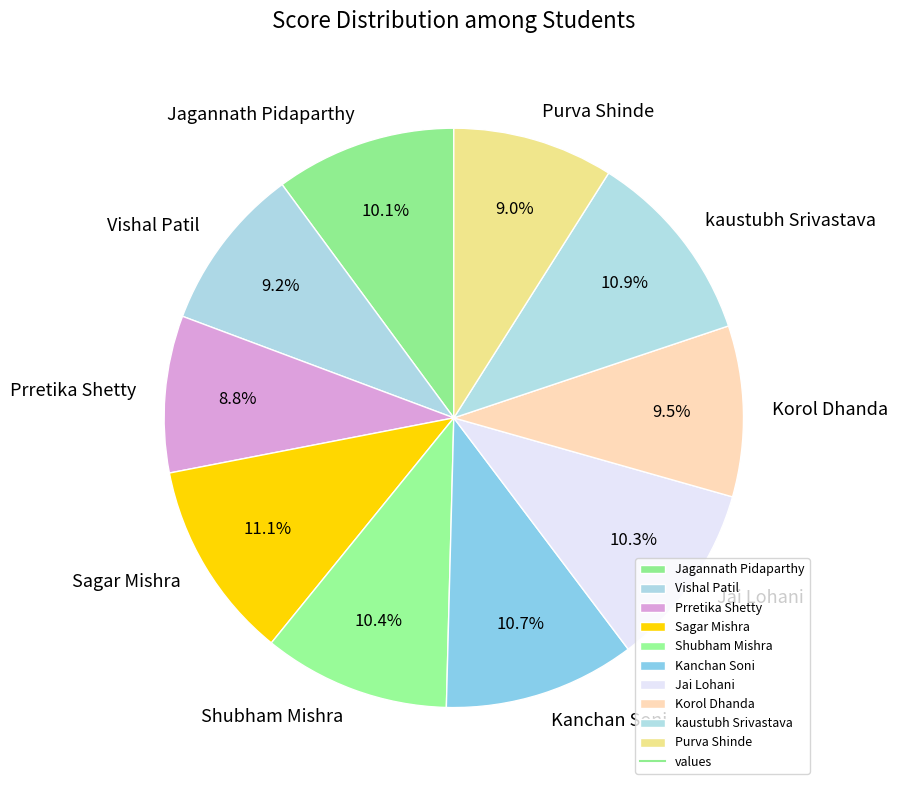

Does Kanchan Soni represent more than half of the total?

No